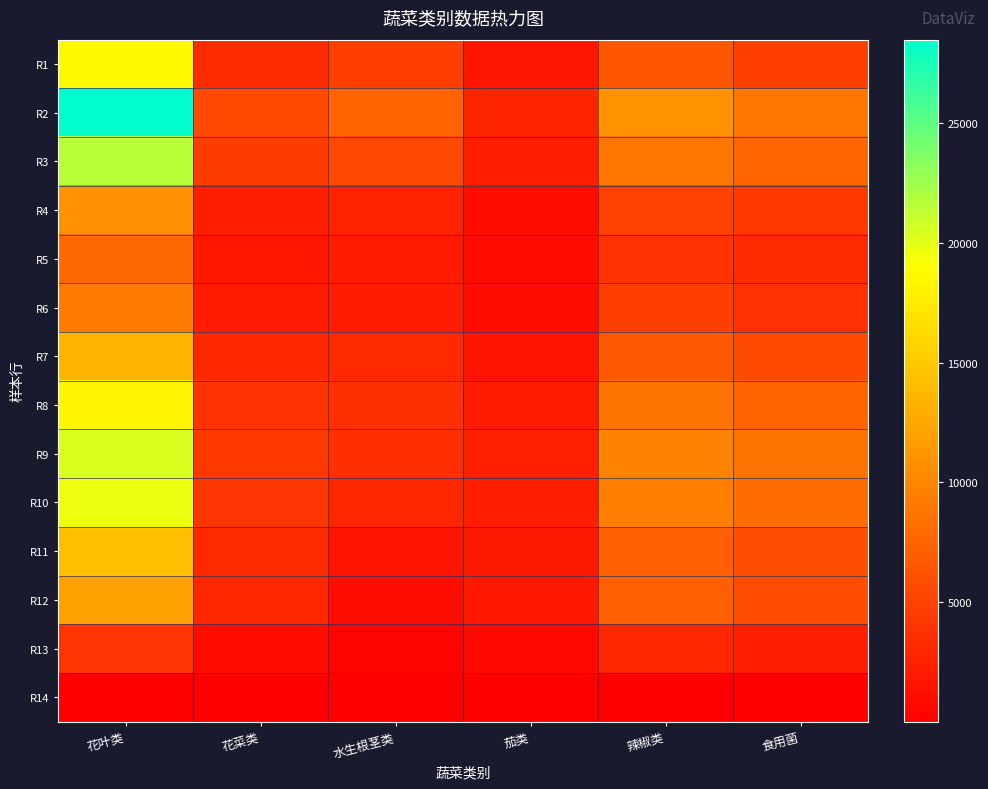

Reading left to right, extract all data points from this chart.

R1: 花叶类=18672.2	花菜类=3254.8	水生根茎类=4691.3	茄类=1646.7	辣椒类=6357.0	食用菌=4743.1
R2: 花叶类=28478.4	花菜类=5563.0	水生根茎类=7502.5	茄类=2764.4	辣椒类=11015.8	食用菌=8851.5
R3: 花叶类=21541.2	花菜类=4553.8	水生根茎类=5449.0	茄类=2309.0	辣椒类=8938.2	食用菌=7602.5
R4: 花叶类=10957.9	花菜类=2368.2	水生根茎类=2594.2	茄类=1155.2	辣椒类=5006.1	食用菌=4324.1
R5: 花叶类=7752.0	花菜类=1805.4	水生根茎类=1968.2	茄类=866.3	辣椒类=3795.3	食用菌=3118.8
R6: 花叶类=9124.8	花菜类=2092.0	水生根茎类=2158.3	茄类=1050.7	辣椒类=4769.7	食用菌=3684.9
R7: 花叶类=13452.5	花菜类=2965.2	水生根茎类=3083.6	茄类=1562.7	辣椒类=6696.9	食用菌=5675.4
R8: 花叶类=18278.3	花菜类=3897.3	水生根茎类=3668.0	茄类=2026.1	辣椒类=8697.1	食用菌=7431.8
R9: 花叶类=20399.4	花菜类=4324.2	水生根茎类=3569.8	茄类=2408.4	辣椒类=9682.4	食用菌=8624.0
R10: 花叶类=19690.3	花菜类=4027.7	水生根茎类=2933.3	茄类=2319.5	辣椒类=9417.1	食用菌=8112.5
R11: 花叶类=14157.3	花菜类=3088.7	水生根茎类=1612.3	茄类=1851.3	辣椒类=7167.1	食用菌=5897.7
R12: 花叶类=12057.9	花菜类=2918.7	水生根茎类=1029.0	茄类=1784.4	辣椒类=7122.4	食用菌=5731.9
R13: 花叶类=4036.0	花菜类=921.2	水生根茎类=342.6	茄类=683.6	辣椒类=2942.1	食用菌=2290.9
R14: 花叶类=61.4	花菜类=9.8	水生根茎类=5.5	茄类=13.7	辣椒类=37.8	食用菌=42.6